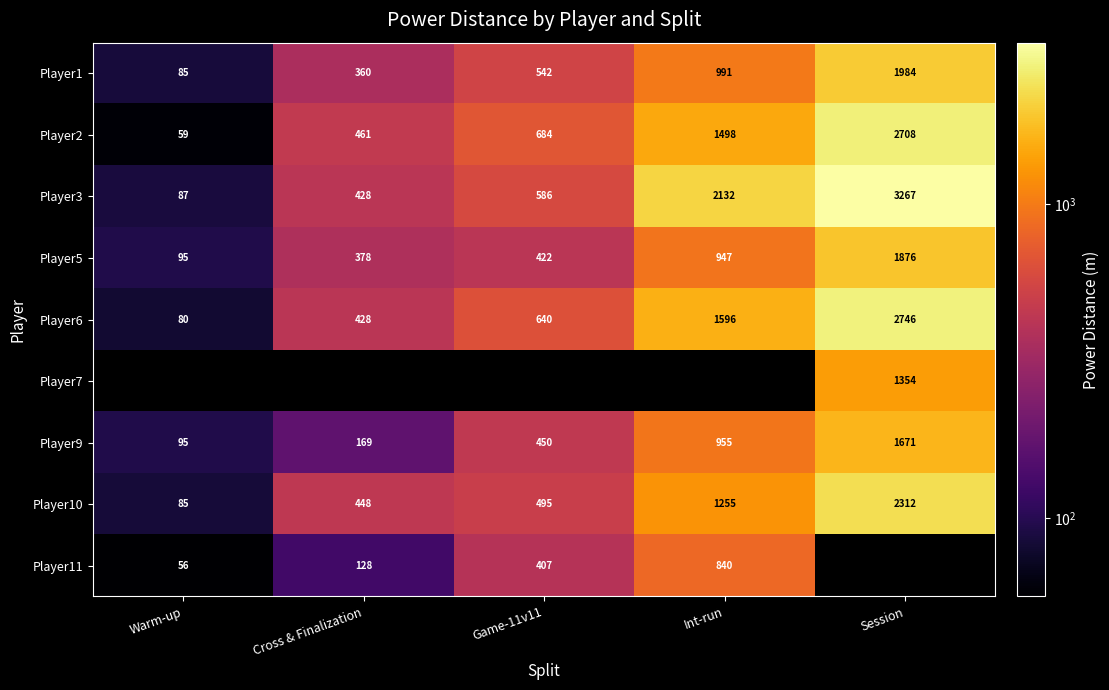

What is the difference between the Player5 values at Int-run and Game-11v11?

525.0